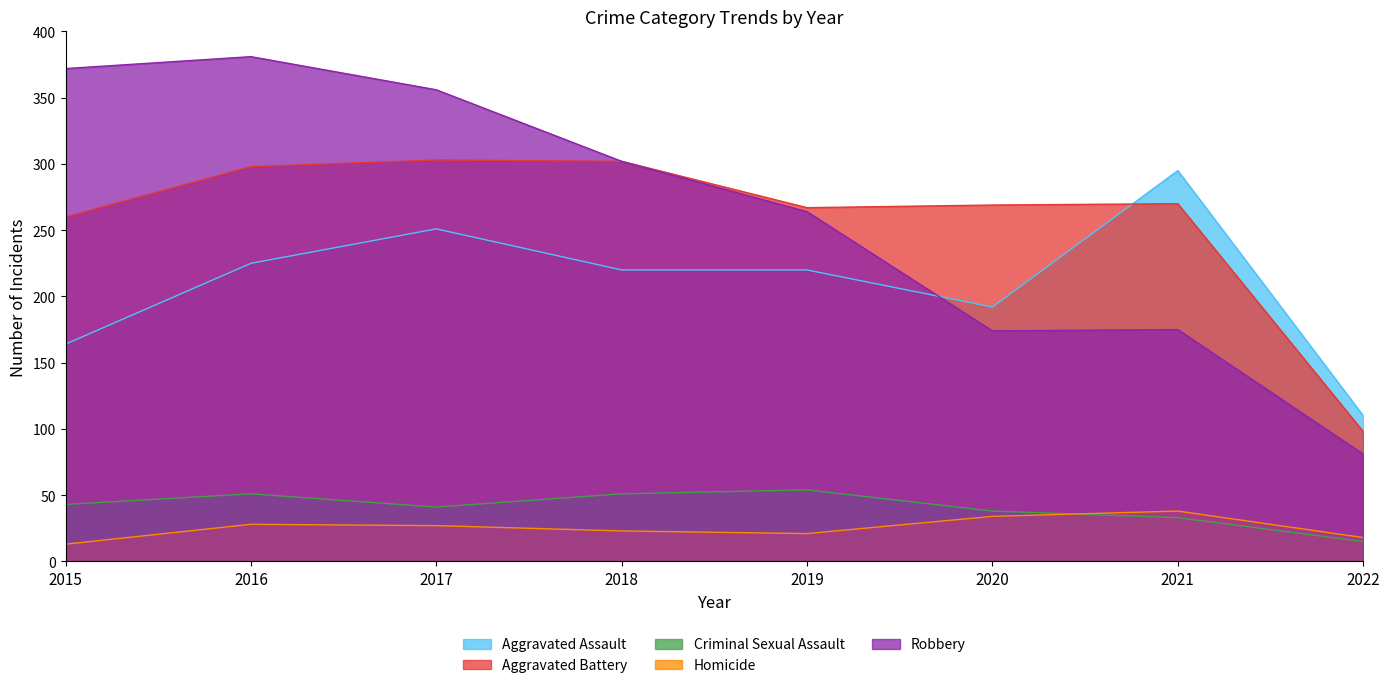

Where is Criminal Sexual Assault nearest to the value 34?

2021